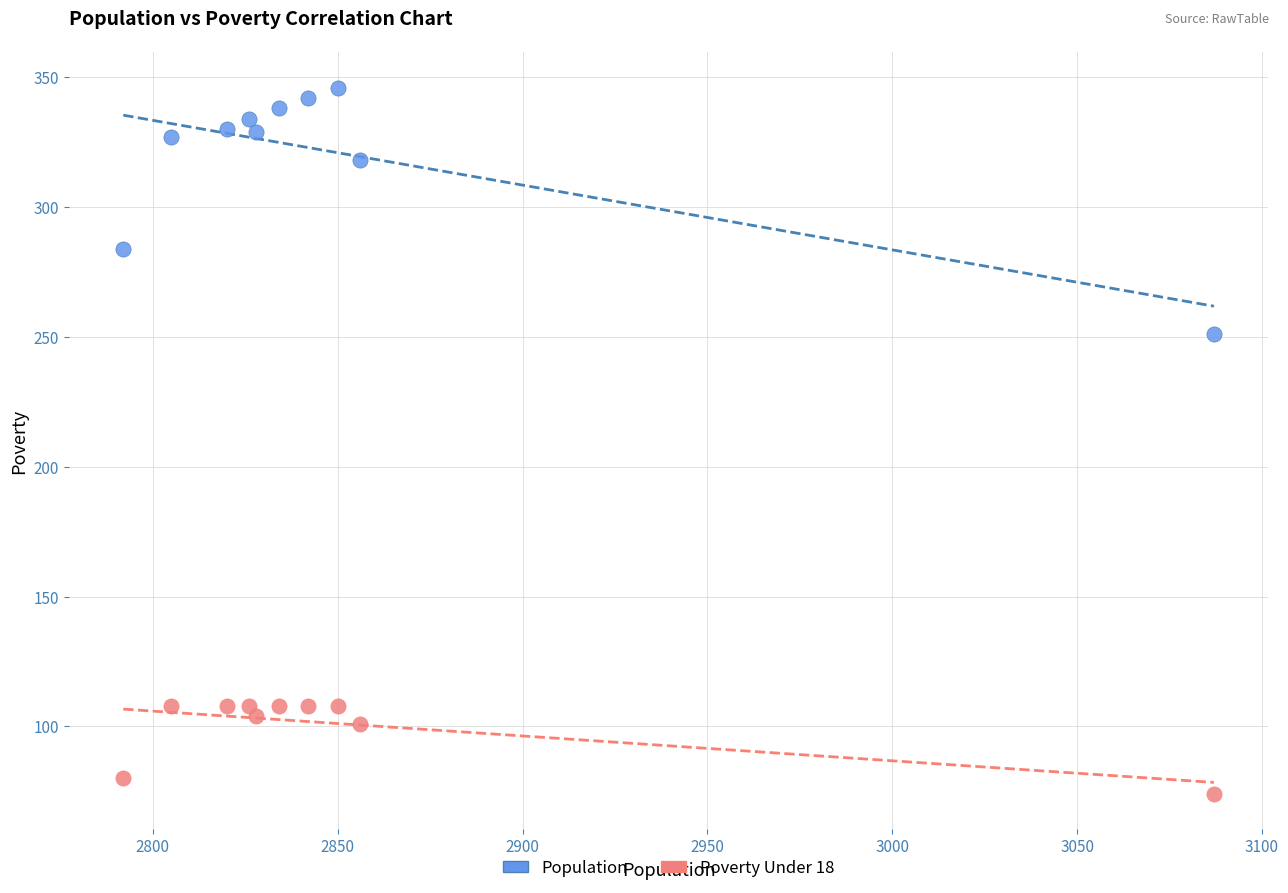

Which series contains the lowest Y value?

Poverty Under 18